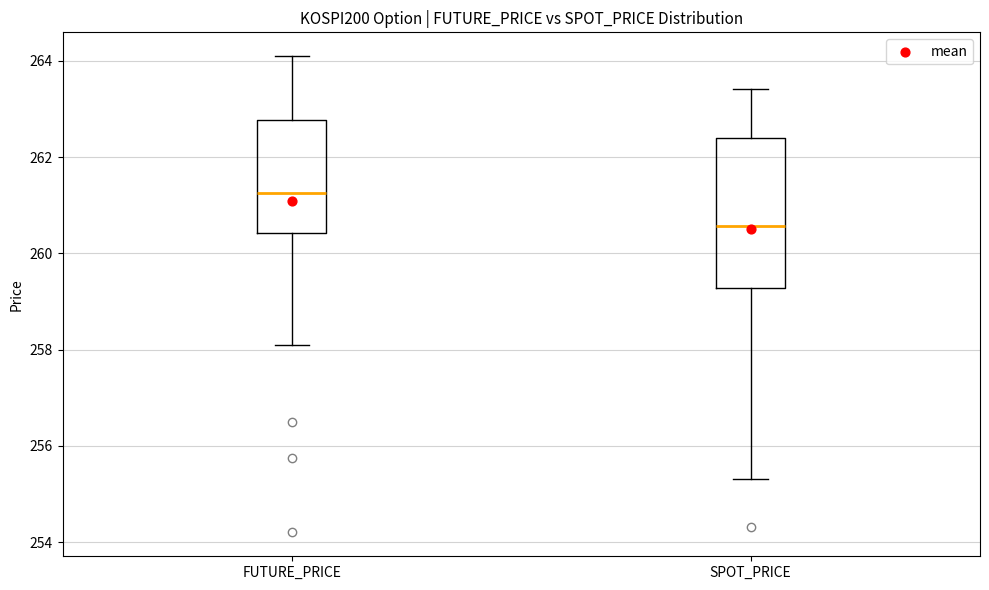

Comparing the boxes themselves (not the whiskers), which one is the tallest?

SPOT_PRICE